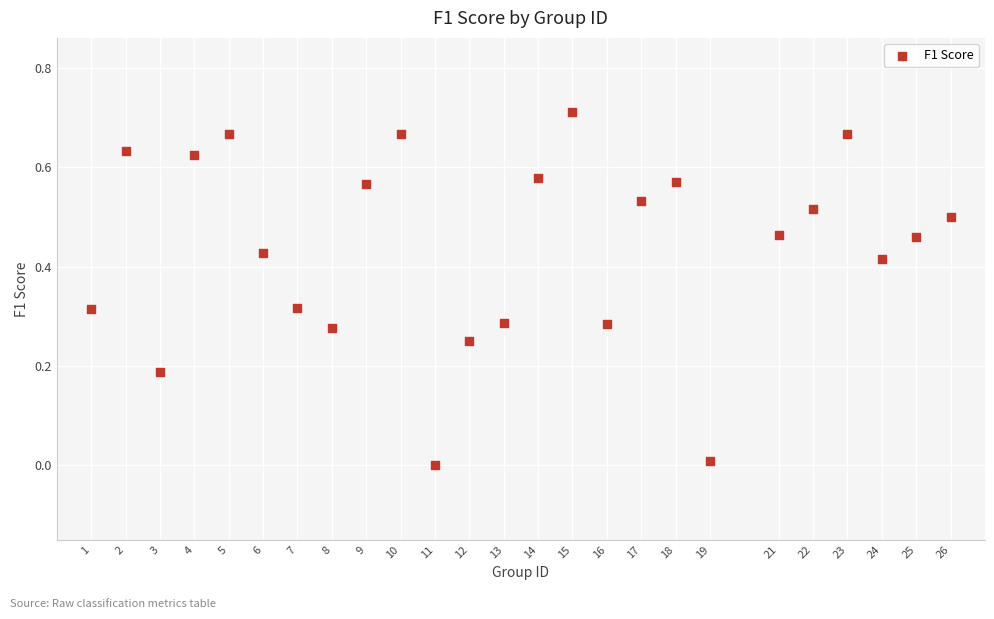

What is the range of X values (max minus min)?

25.0